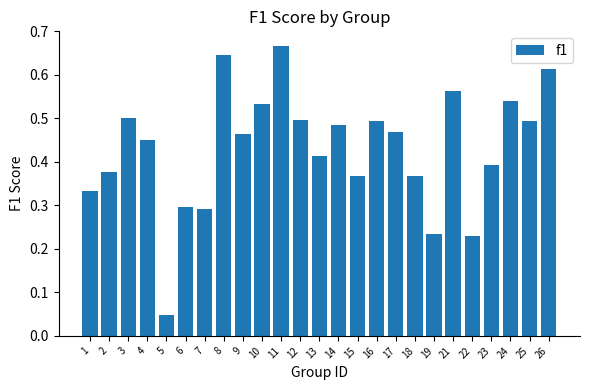

Which category has the lowest value across all series?

5